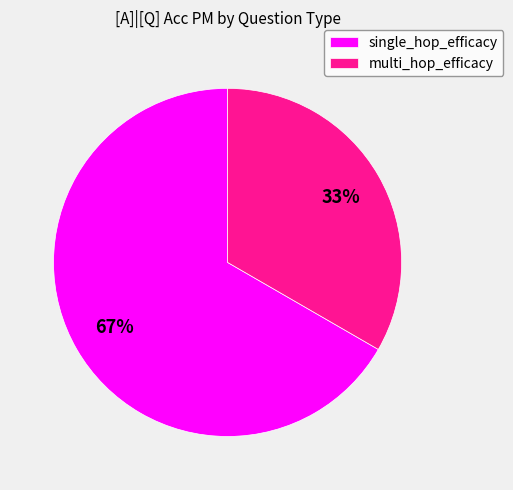

True or false: multi_hop_efficacy accounts for 33% of the total.

True